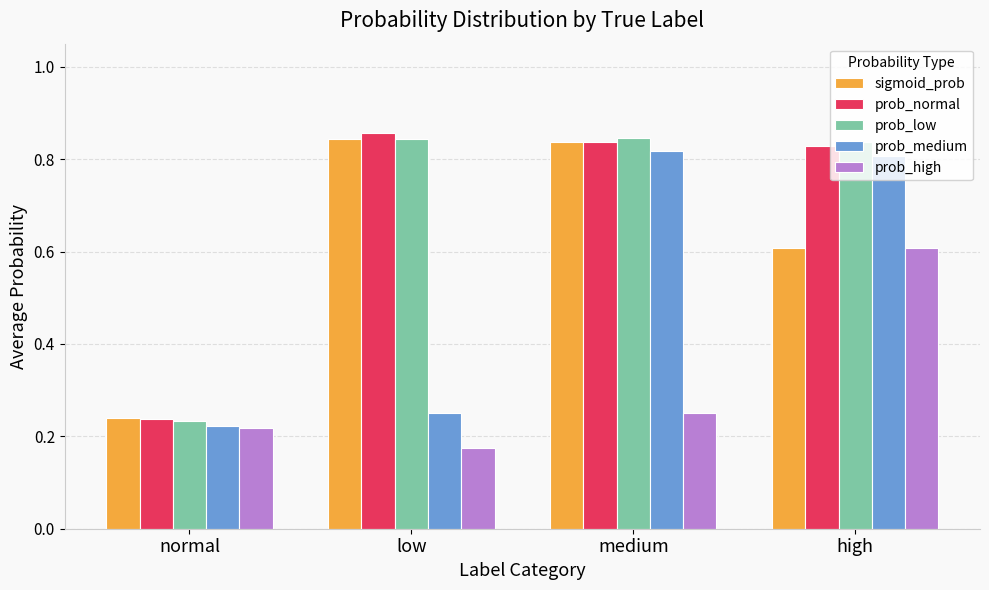

At which category is the sum across all series the highest?

high